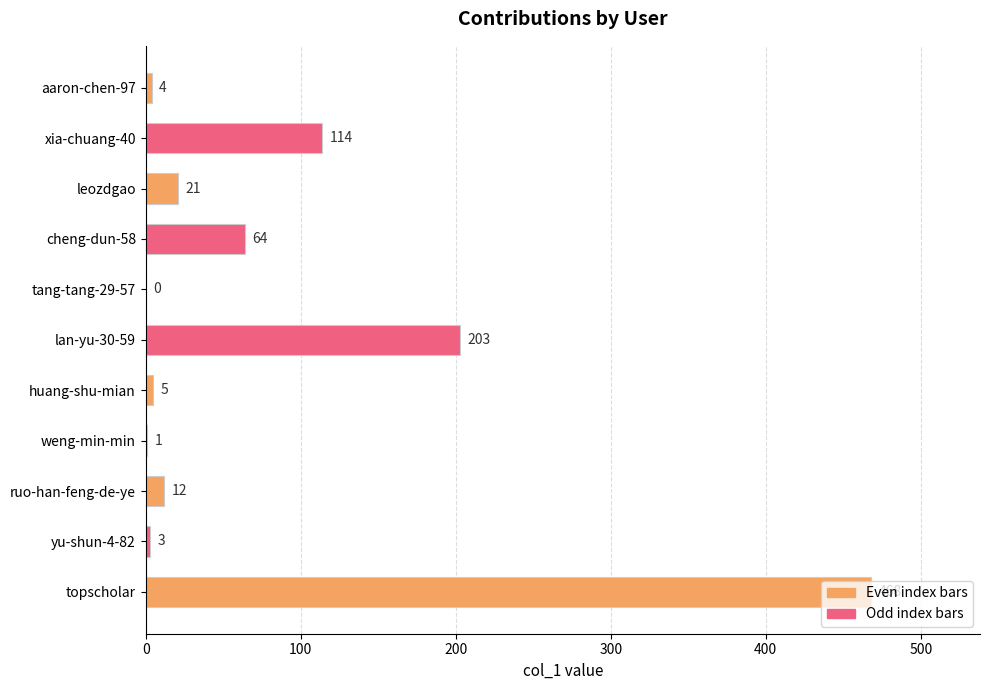

Are the bars horizontal?

Yes